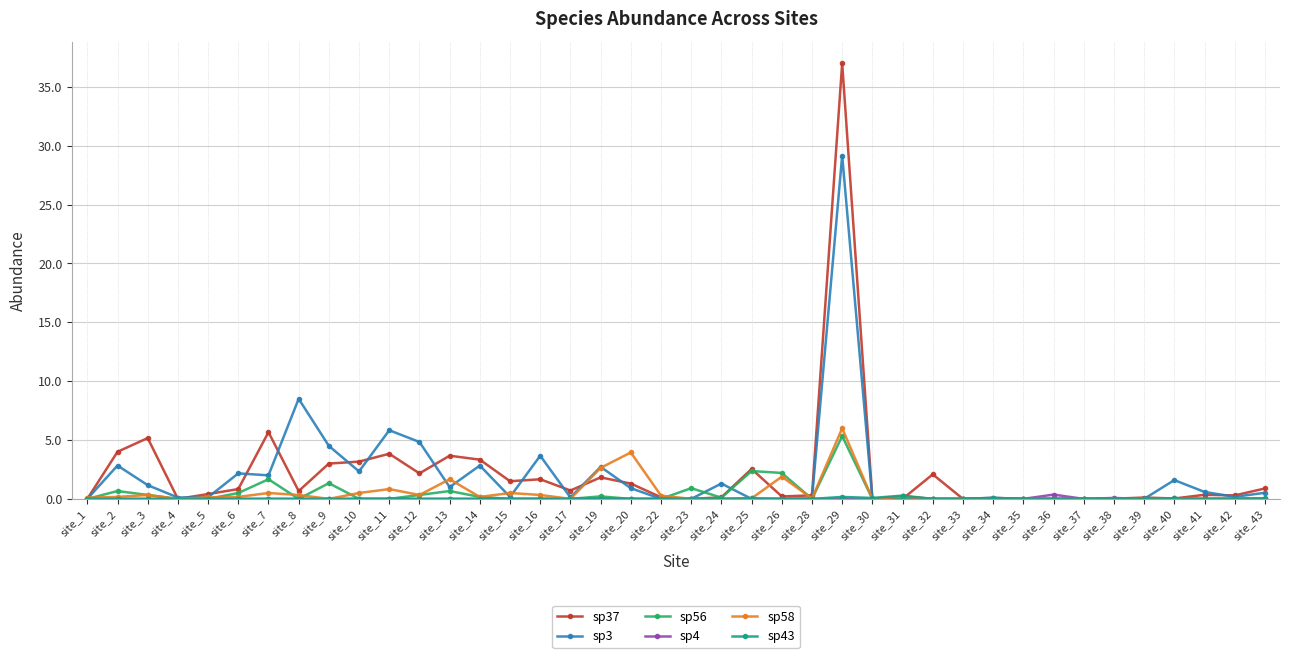

Is it true that sp3 equals 0.7 at site_2?

False